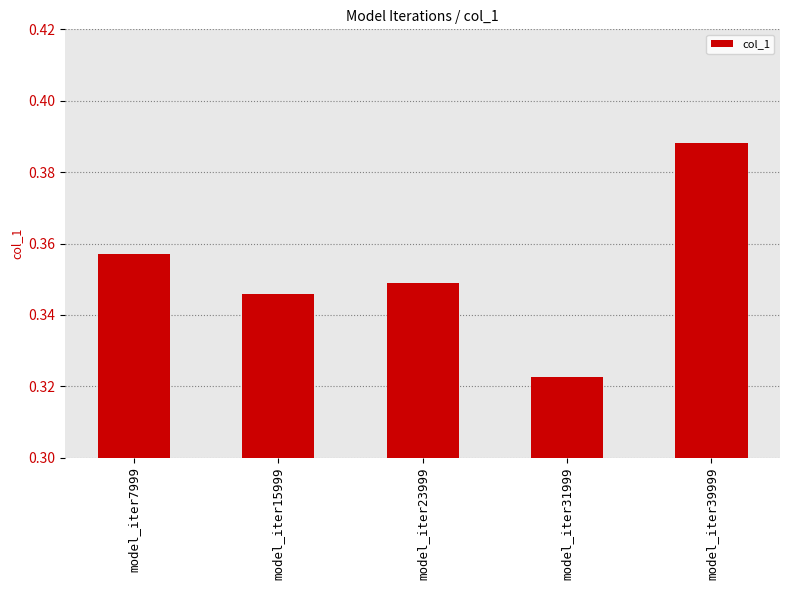

Between model_iter31999 and model_iter23999, which is larger?

model_iter23999